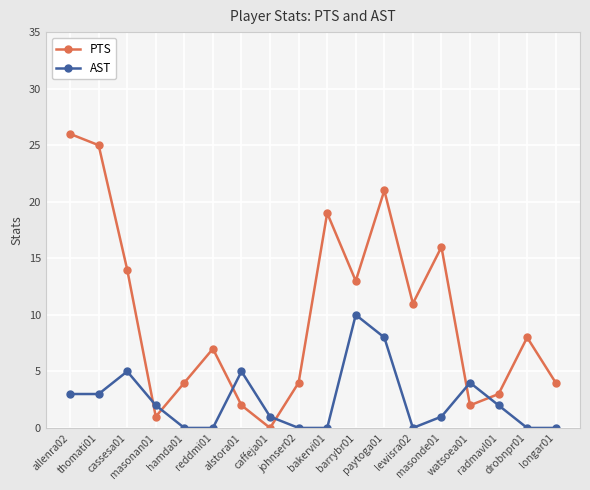

What is the value of the AST point at the 14th from the left?

1